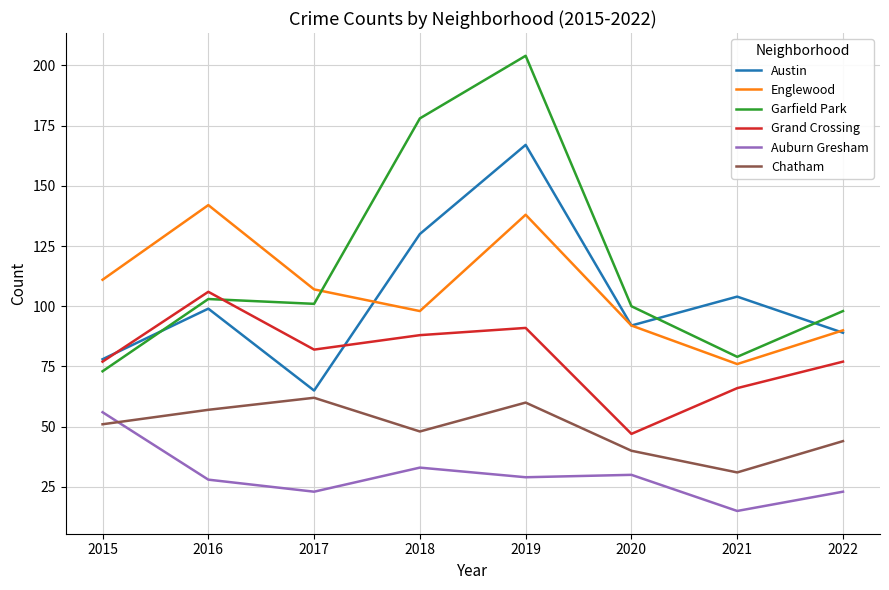

Reading right to left, list all the values displayed in this chart.

Austin: 89	104	92	167	130	65	99	78
Englewood: 90	76	92	138	98	107	142	111
Garfield Park: 98	79	100	204	178	101	103	73
Grand Crossing: 77	66	47	91	88	82	106	77
Auburn Gresham: 23	15	30	29	33	23	28	56
Chatham: 44	31	40	60	48	62	57	51